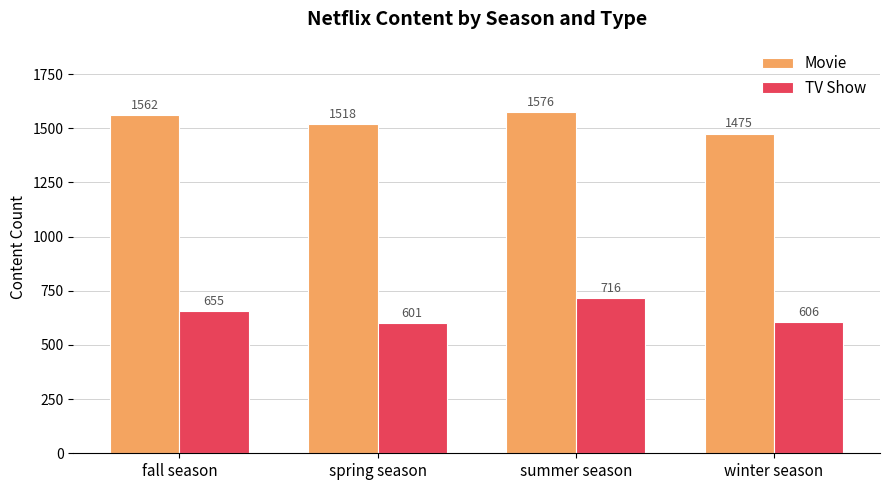

What is the total value across all series at summer season?

2292